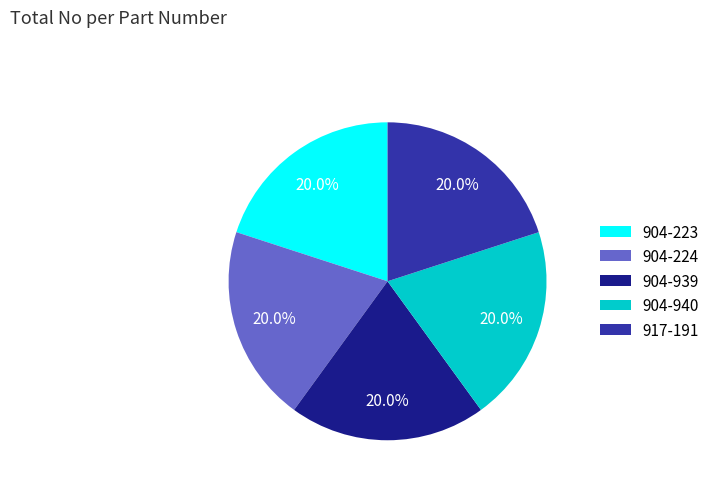

How many segments does this pie chart have?

5